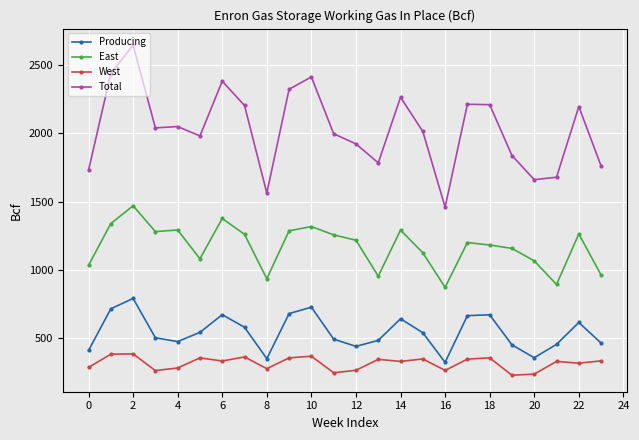

What is the sum of all East values?

28106